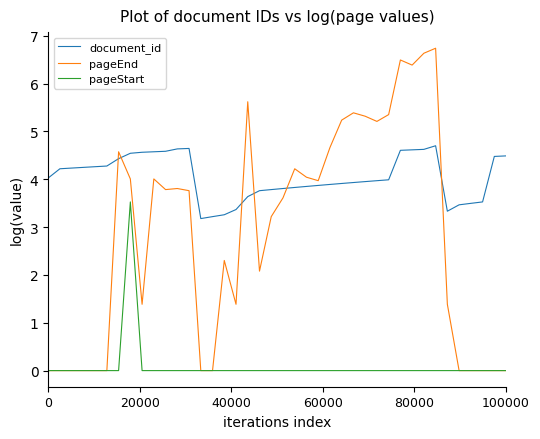

Which series has the largest range (max minus min)?

pageEnd